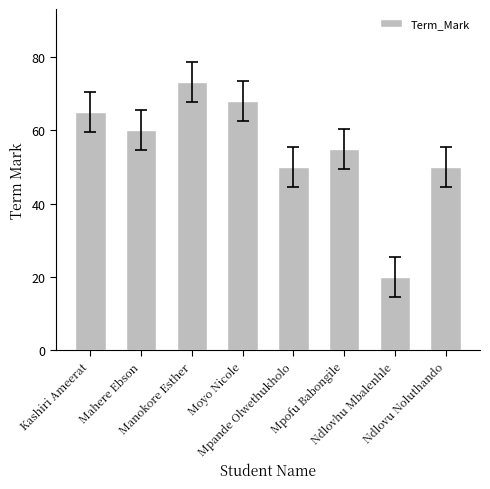

What is the ratio of the value at Ndlovu Noluthando to the value at Mpofu Babongile?

0.9